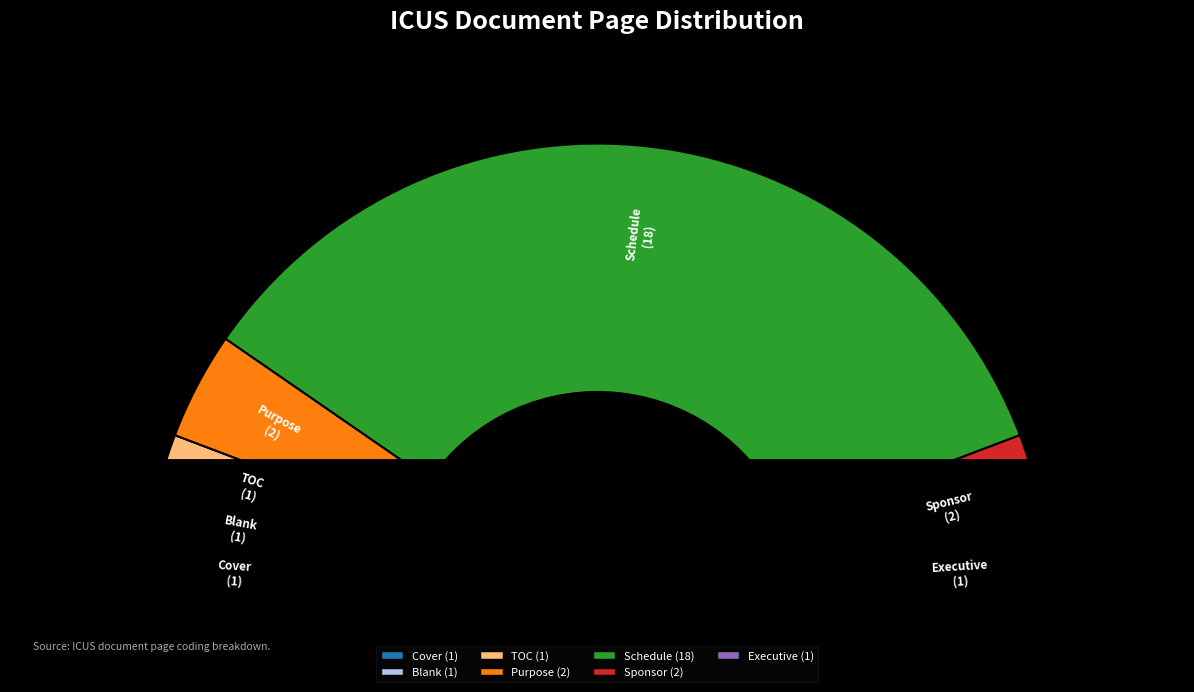

What is the smallest slice in the pie chart?

Cover